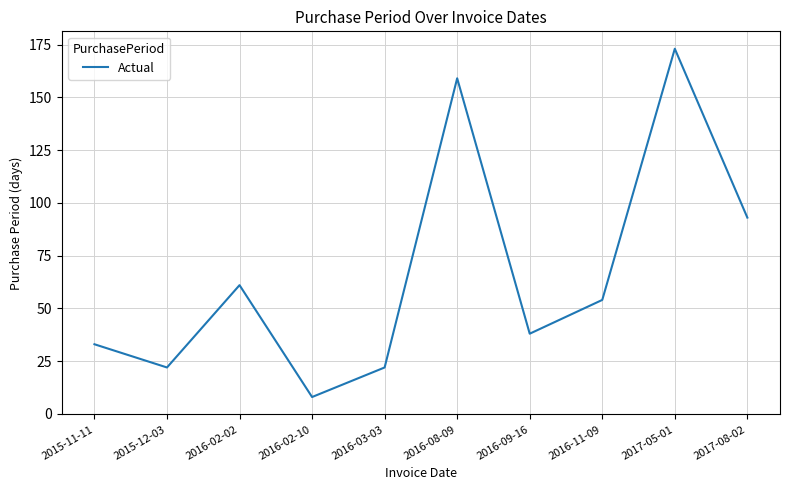

Is it true that the value at 2016-02-02 is 24?

False